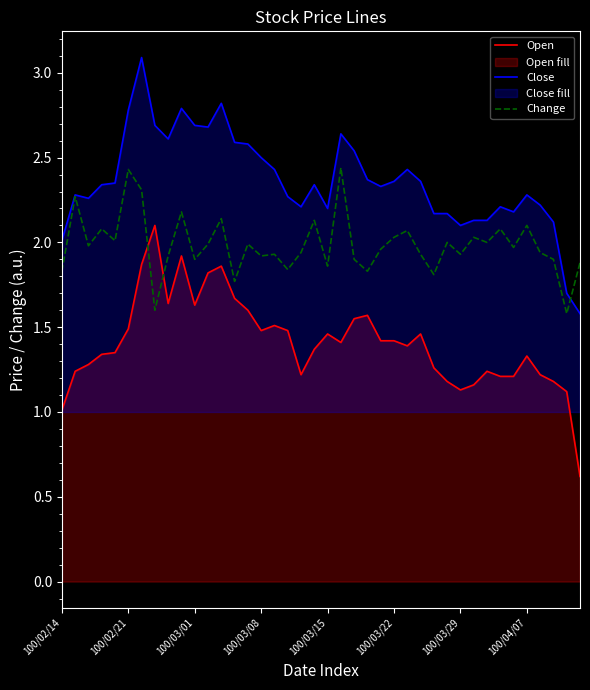

Is it true that Open equals 0.8 at 100/04/07?

False